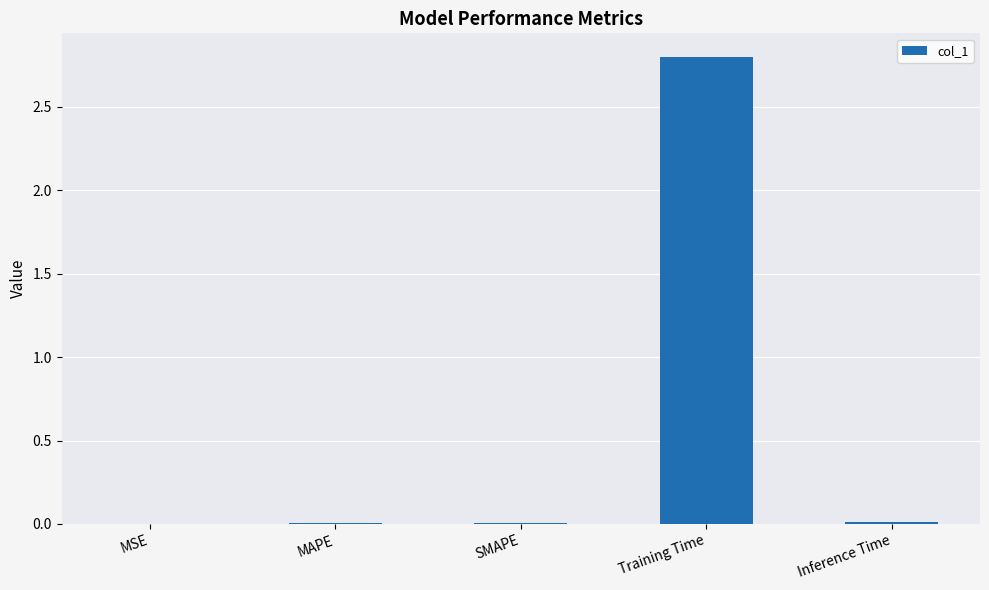

Are the bars horizontal?

No